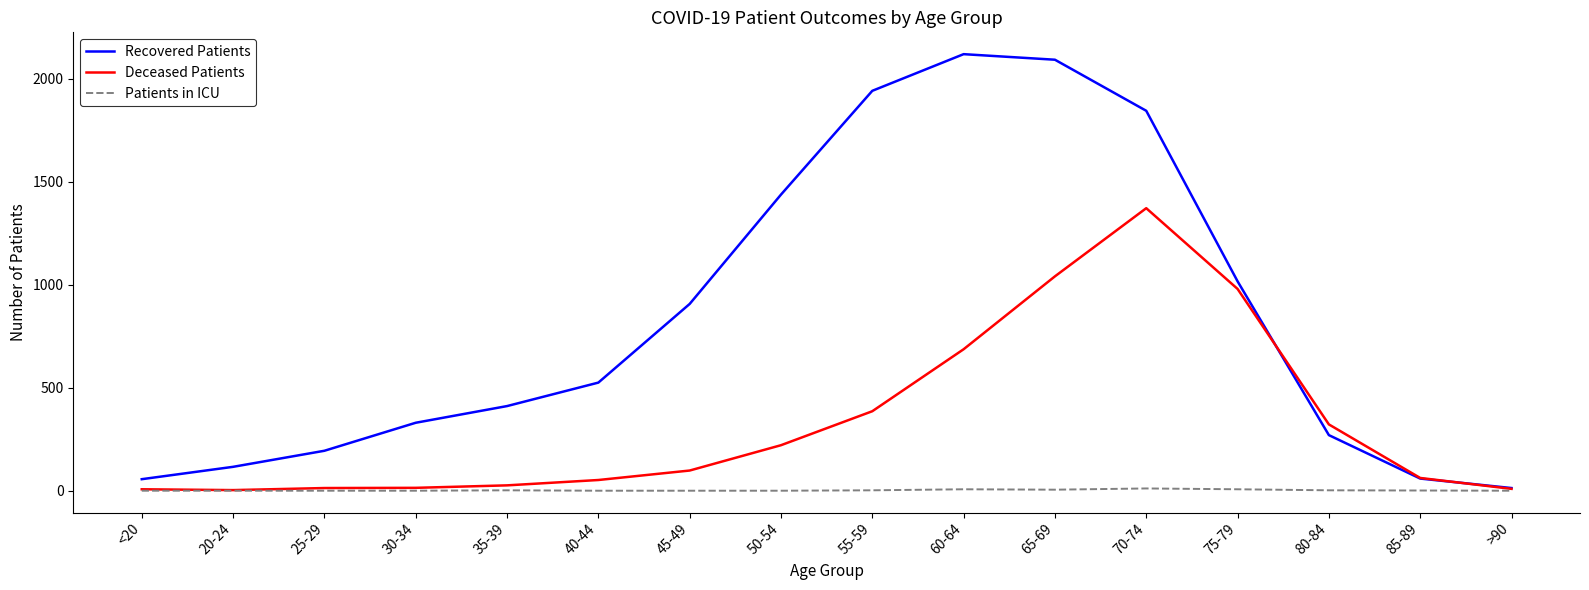

Which series changed the most between 55-59 and >90?

Recovered Patients